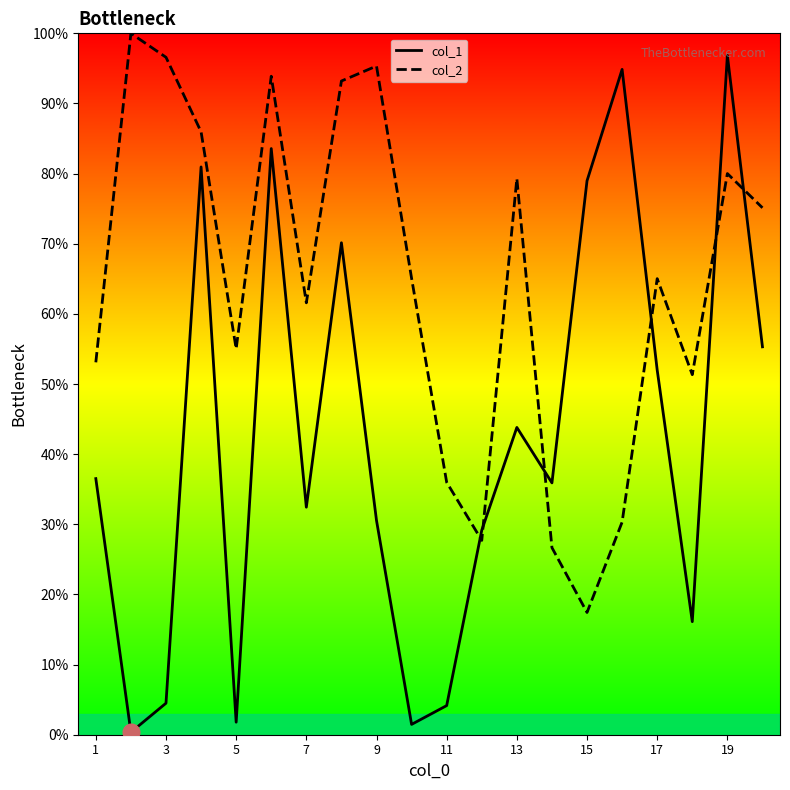

What is the average value of the col_1 series?

42.5